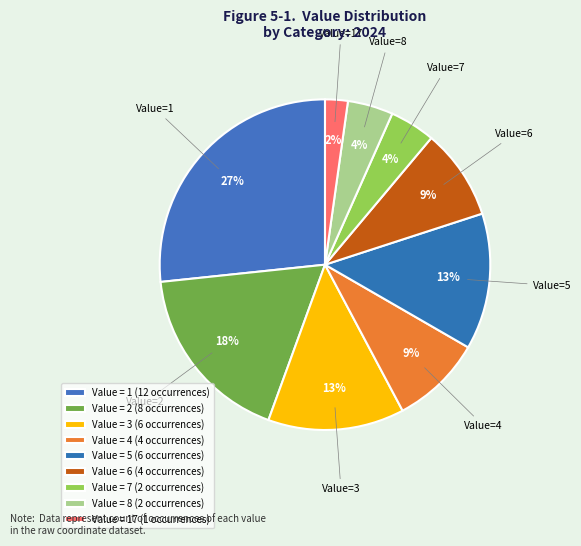

How many segments does this pie chart have?

9